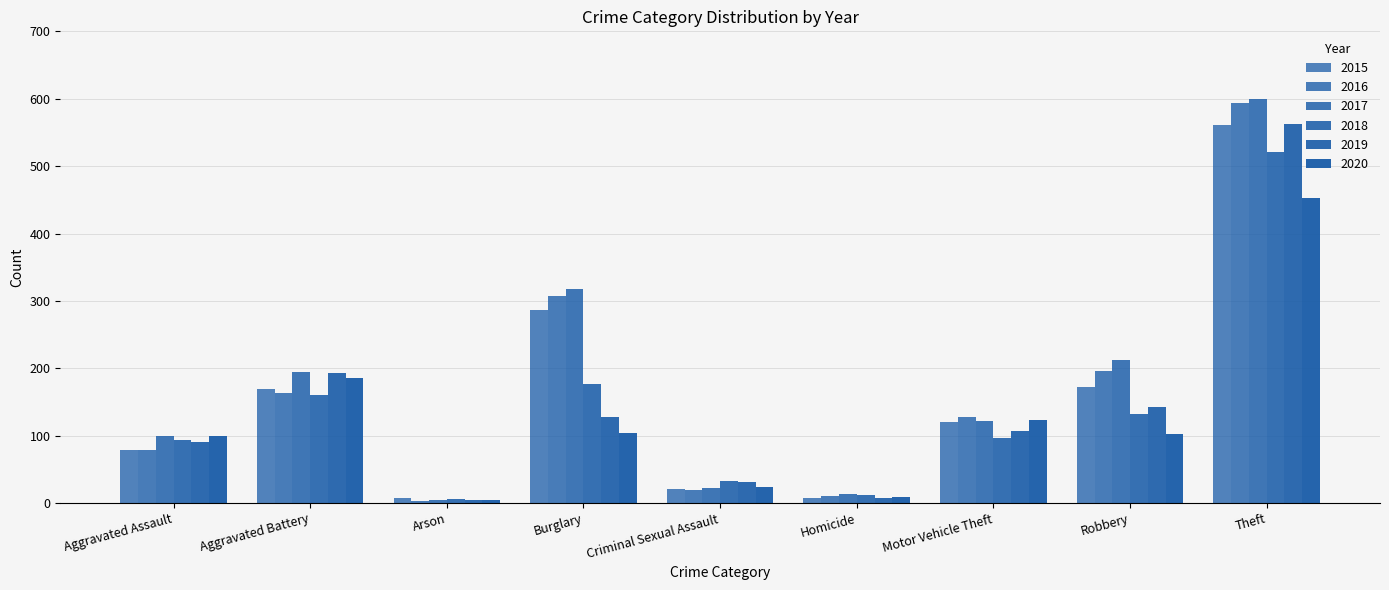

How many bars are there in total?

54